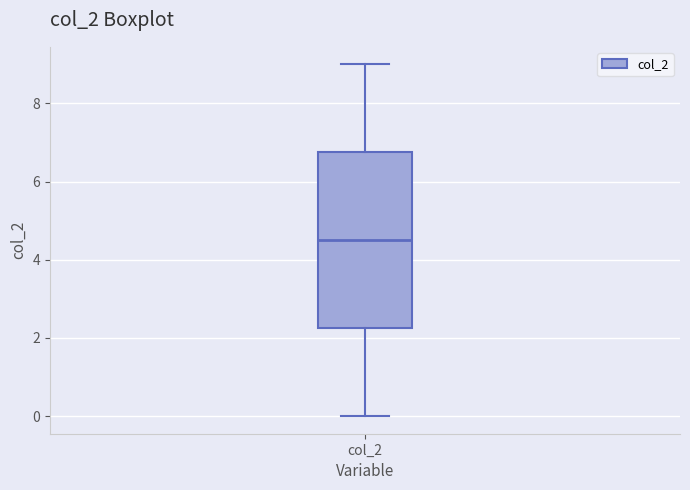

Transcribe this box plot: give where the median line is, the range the box spans, and where the two whiskers end, as read against the y-axis. The values are not printed on the chart, so give them approximately, as read against the axis.

median 4.6, box 2.2 to 6.8, whiskers 0.0 to 9.0